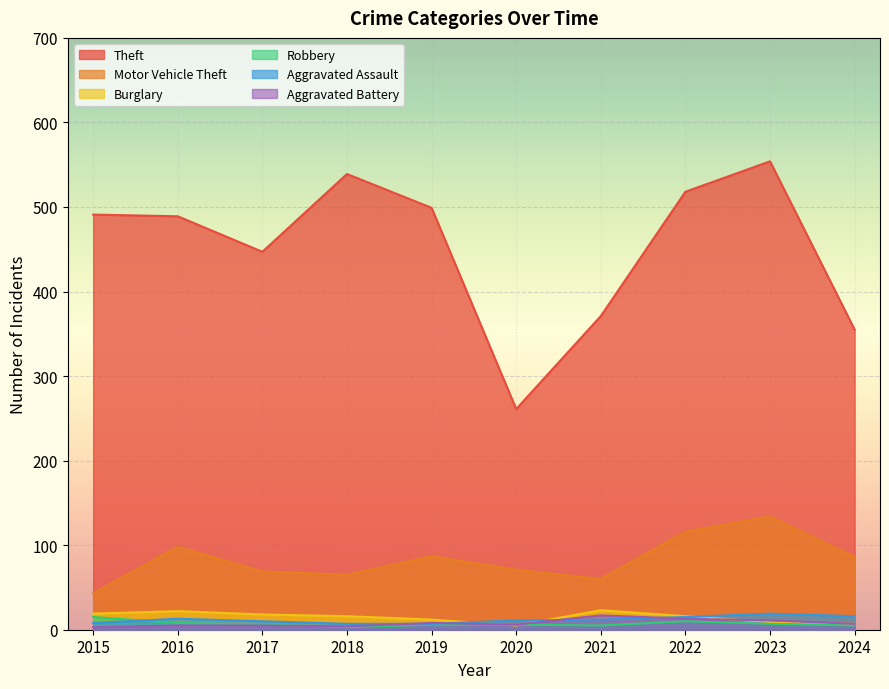

Reading left to right, list all the values displayed in this chart.

Theft: 491	489	447	539	499	261	371	518	554	355
Motor Vehicle Theft: 43	98	69	65	87	71	60	116	134	86
Burglary: 19	22	18	16	12	5	23	16	9	7
Robbery: 15	8	6	3	6	6	5	10	7	5
Aggravated Assault: 8	13	10	7	7	11	12	15	19	16
Aggravated Battery: 3	5	5	4	8	6	17	13	11	7